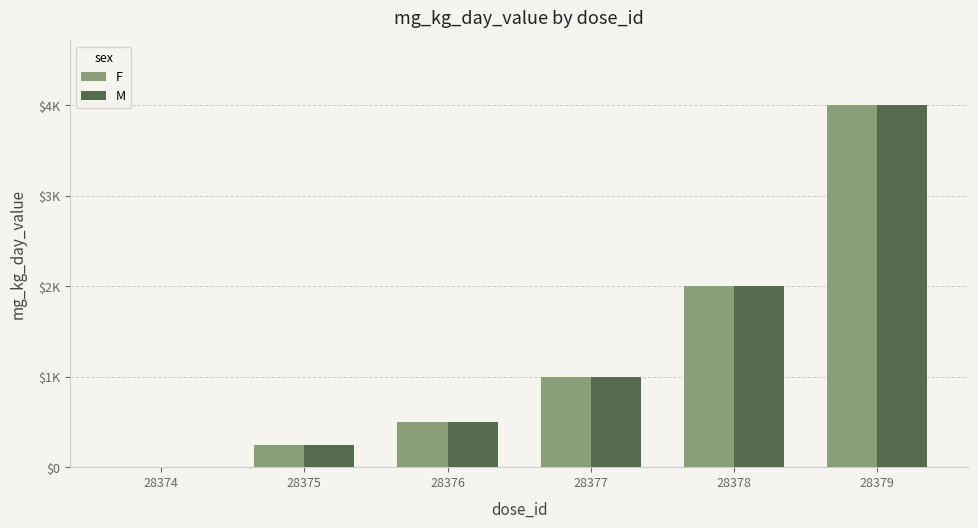

At which label does M first exceed 1000?

28378